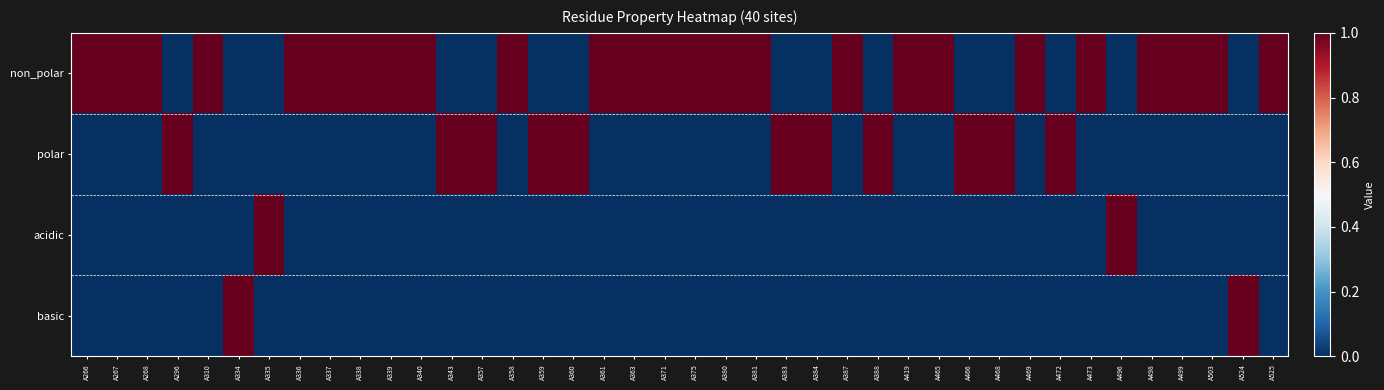

Which series has the largest range (max minus min)?

non_polar